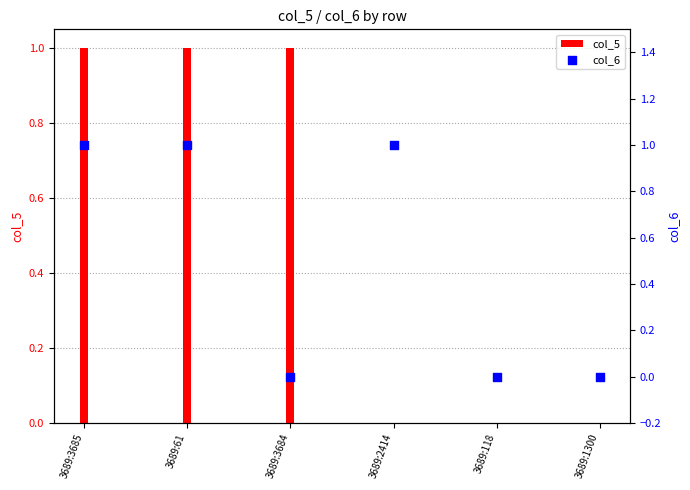

What is the total value across all series at 3689:61?

2